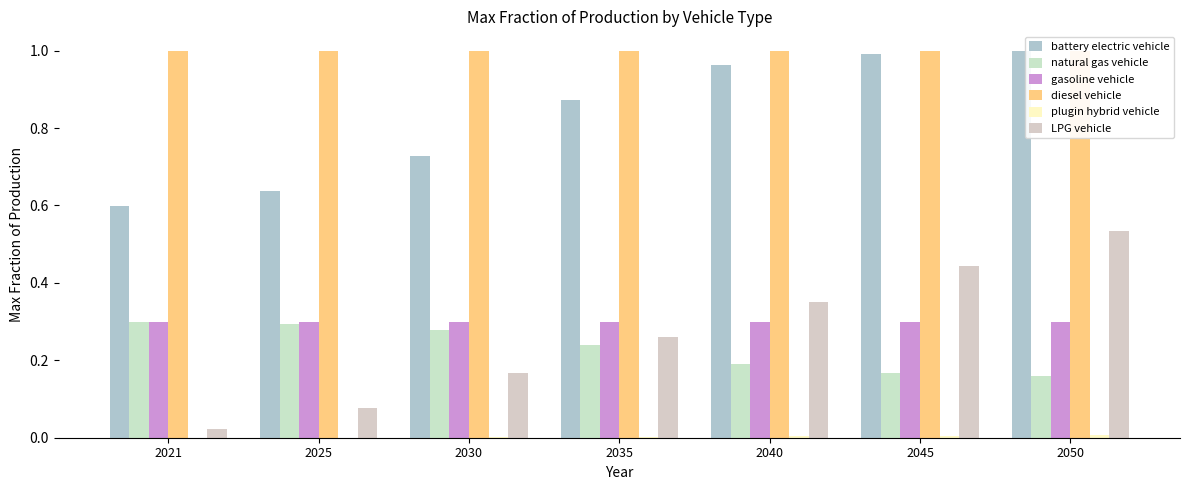

Which series has the largest total across all categories?

diesel vehicle